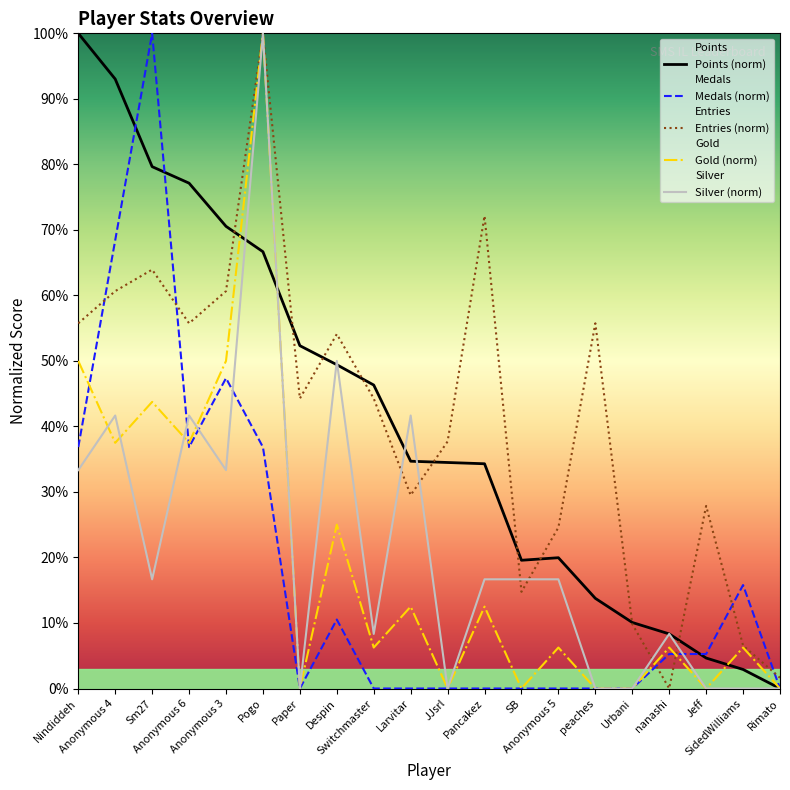

Count the number of categories in the chart.

20